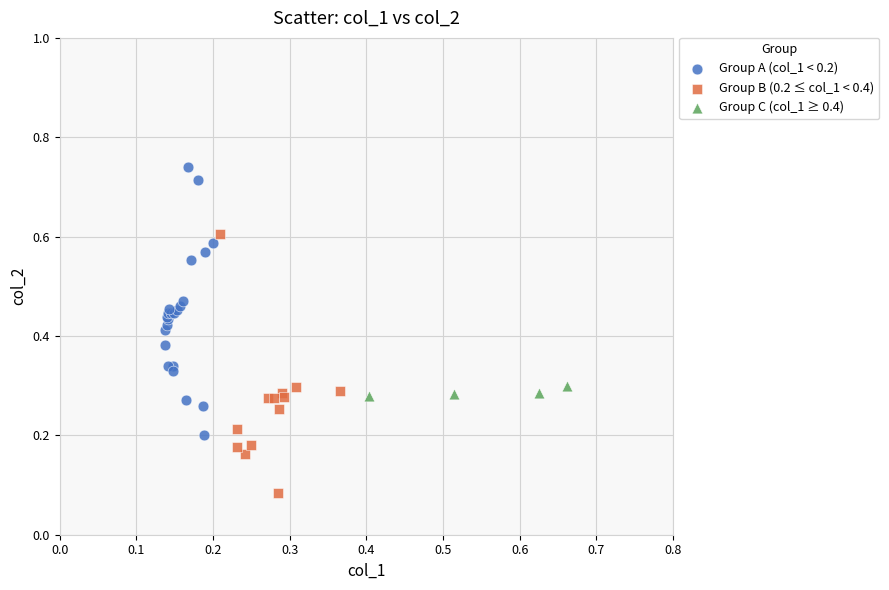

Which series contains the lowest Y value?

Group B (0.2 ≤ col_1 < 0.4)